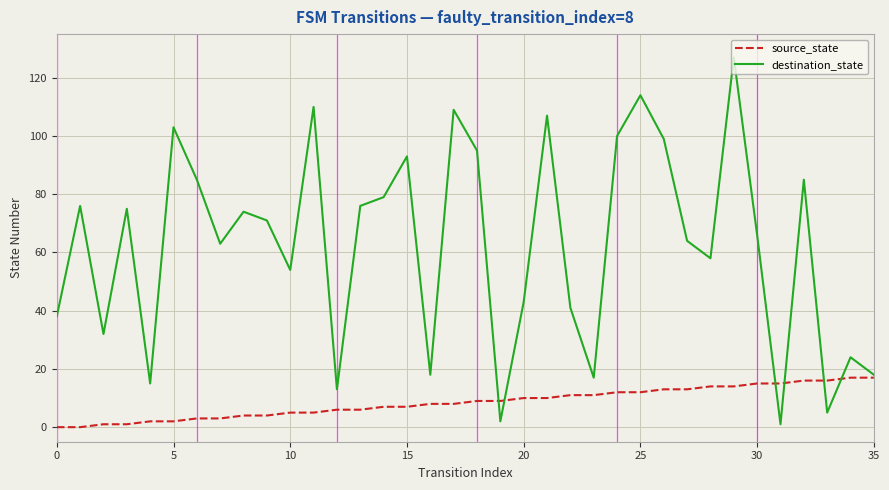

What is the difference between the second highest and second lowest values in the destination_state series?

112